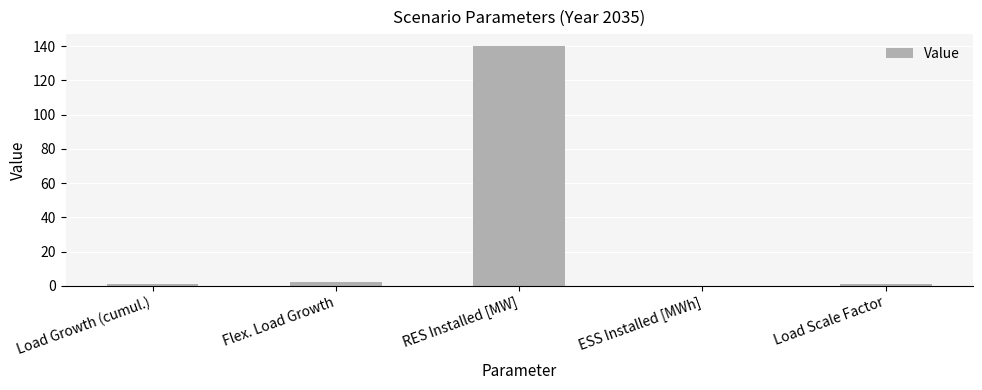

How many data points does each series have?

5